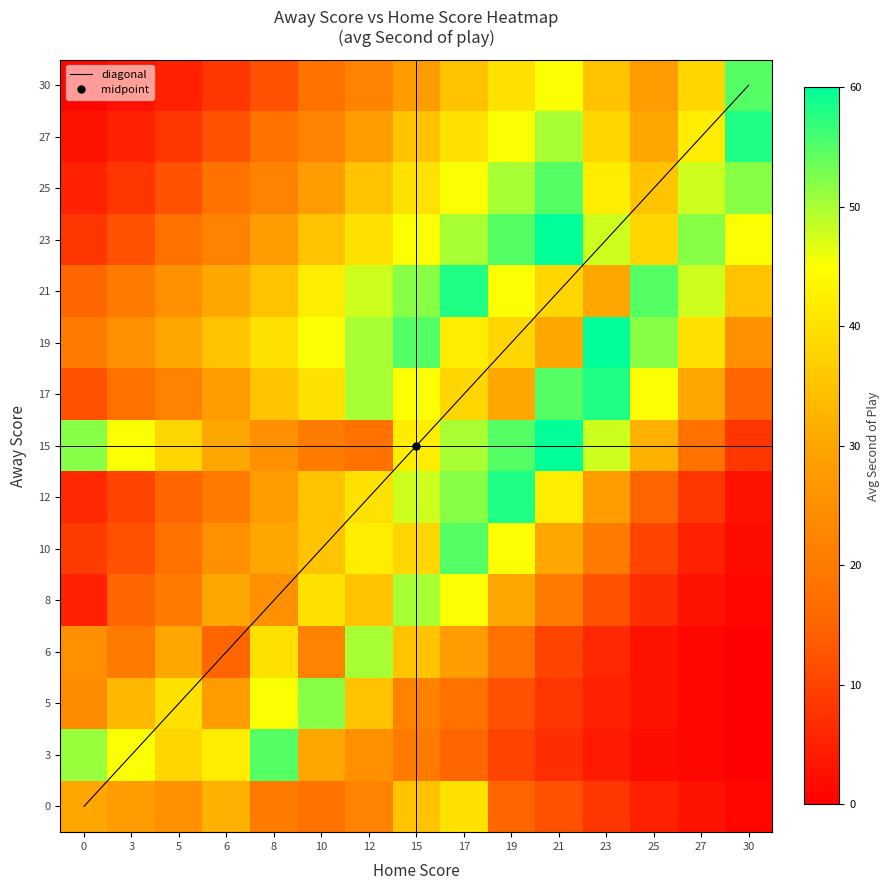

Is the value of 10 at 0 greater than the value of 21 at 19?

No